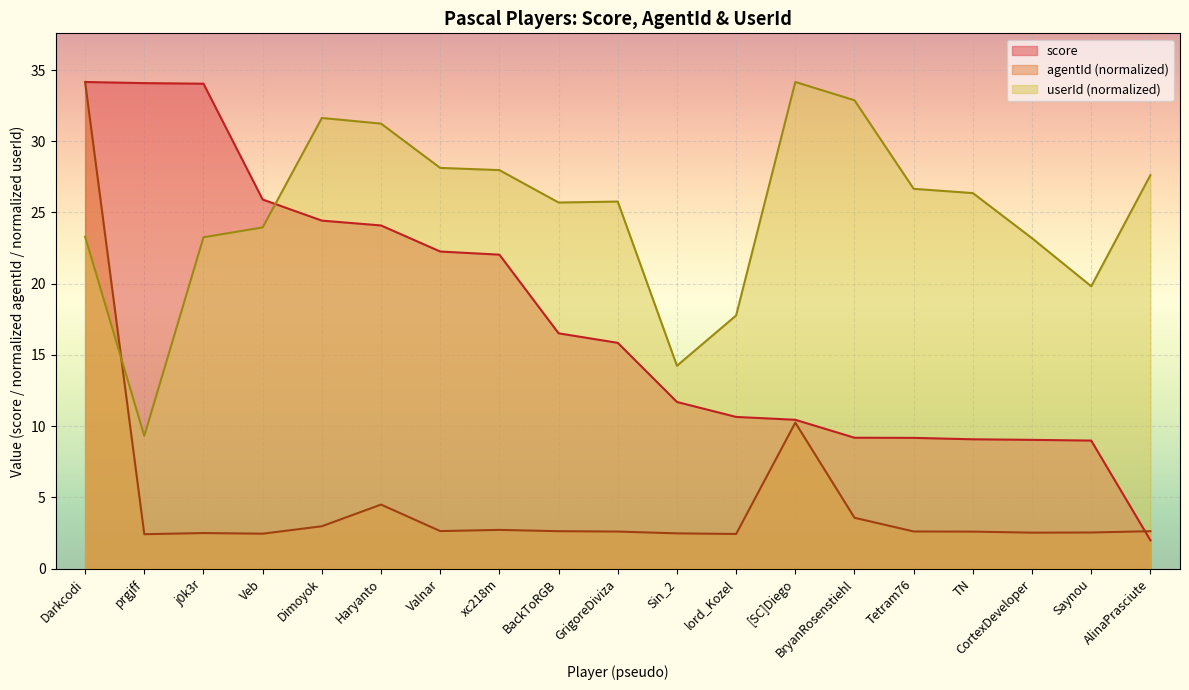

The score series shows 35.5 at Veb. True or false?

False